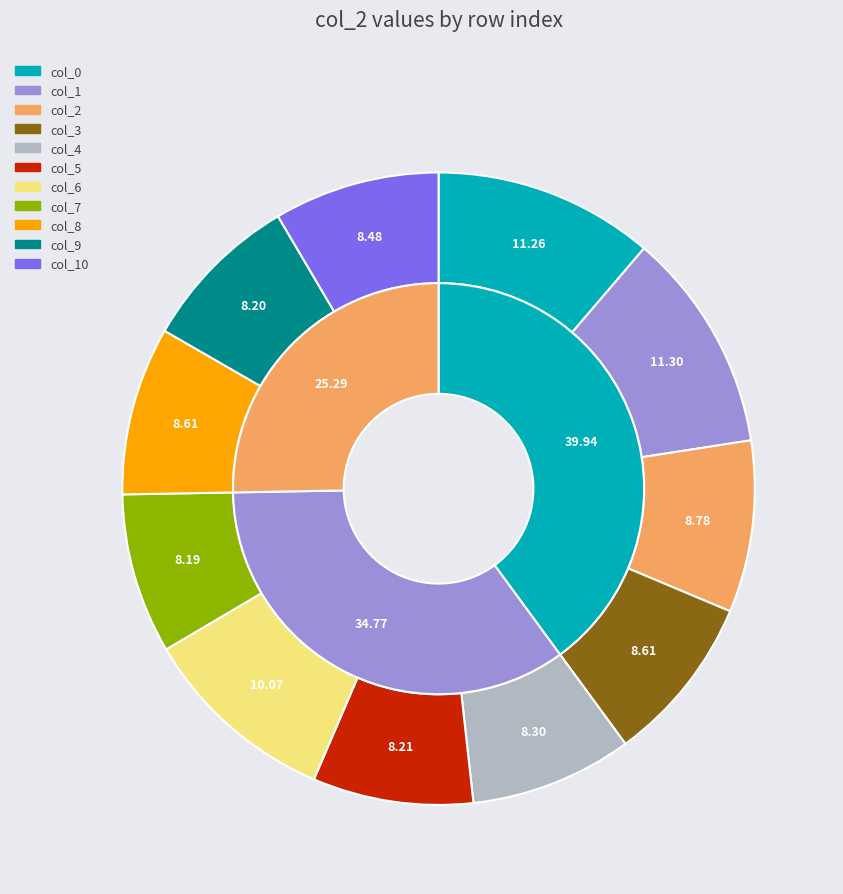

Which slice is the smallest?

col_7